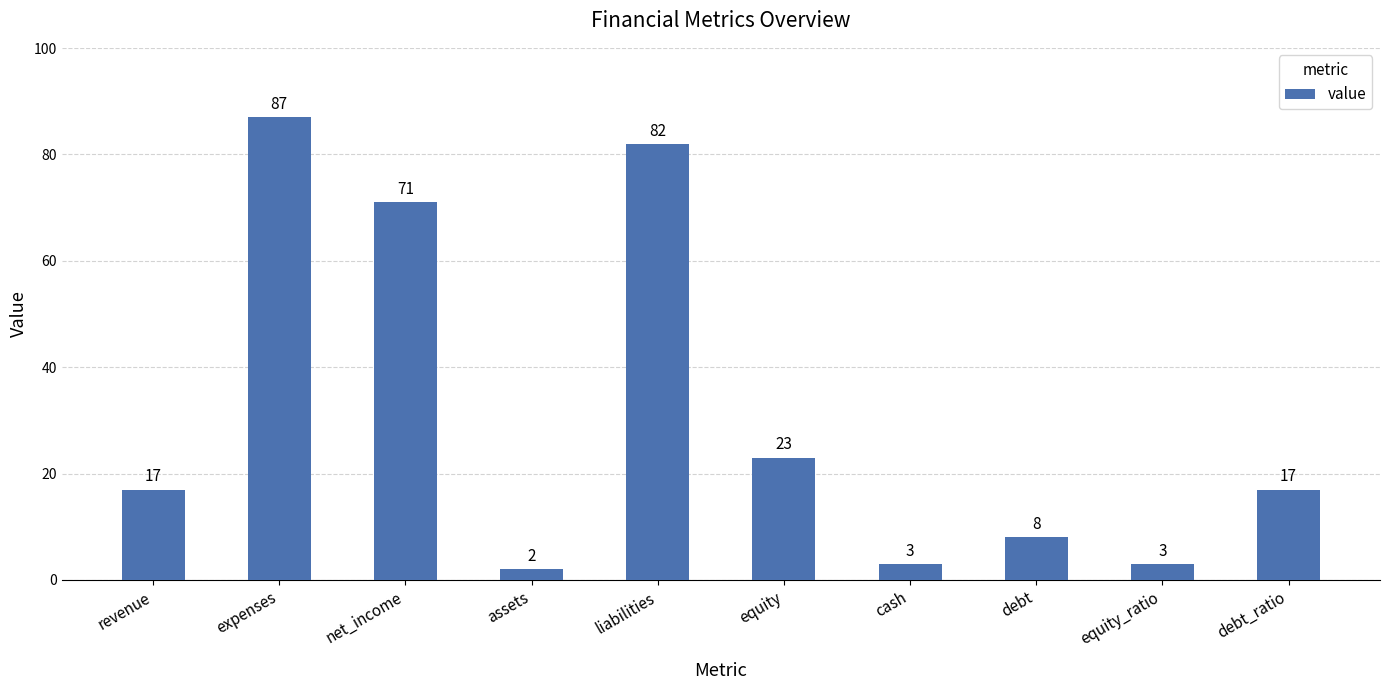

What is the value of the 7th bar from the left?

3